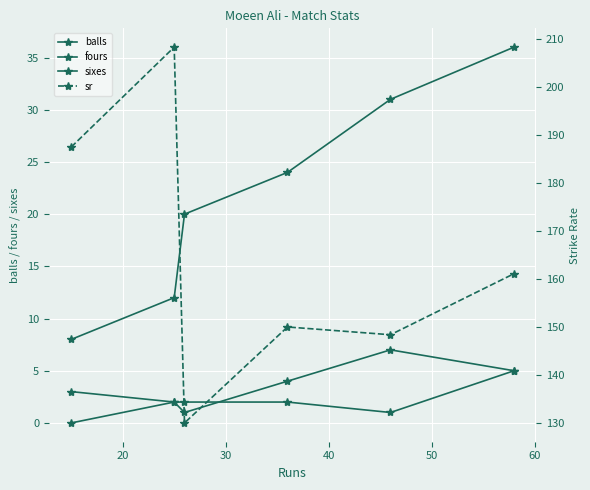

Does the chart display data point markers on the line(s)?

Yes